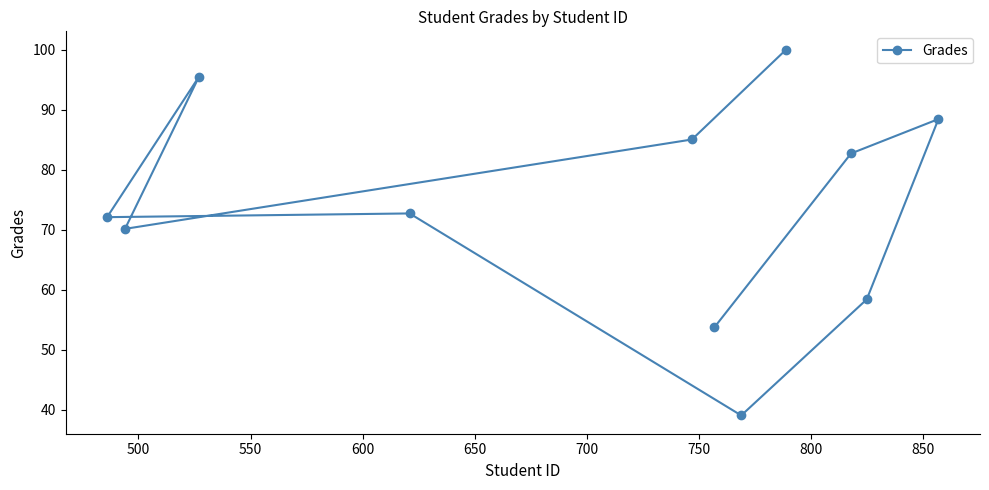

What is the value of the 3rd point from the left?

95.5